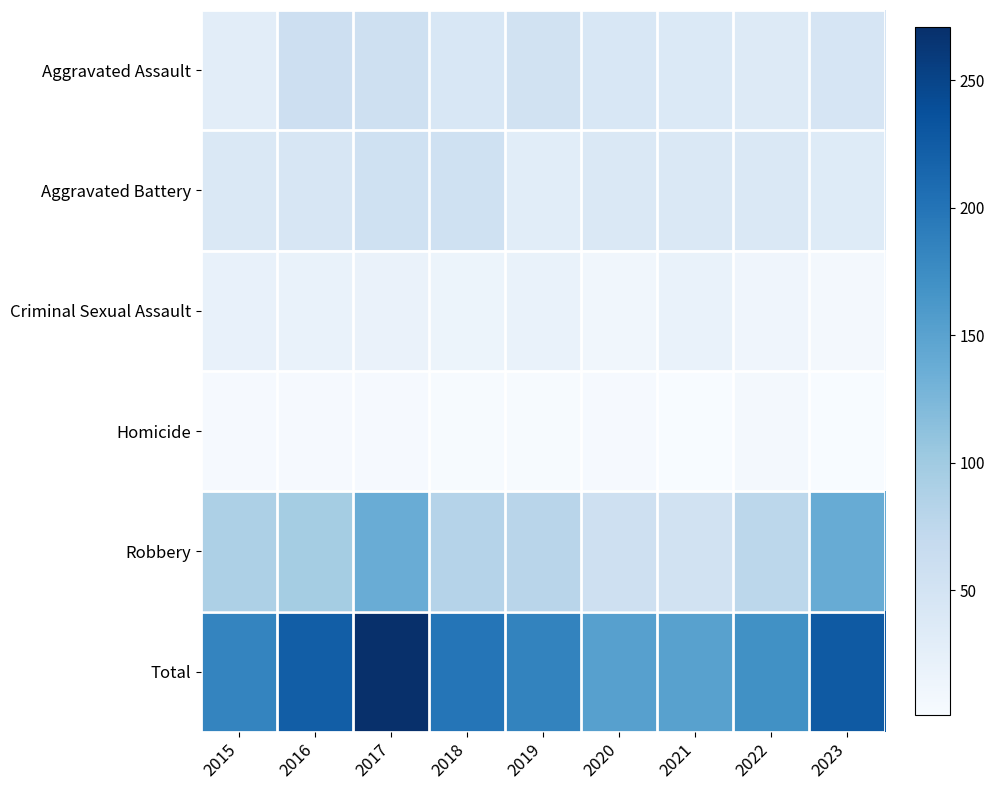

Rank the series at 2015 from lowest to highest value.

Homicide, Criminal Sexual Assault, Aggravated Assault, Aggravated Battery, Robbery, Total